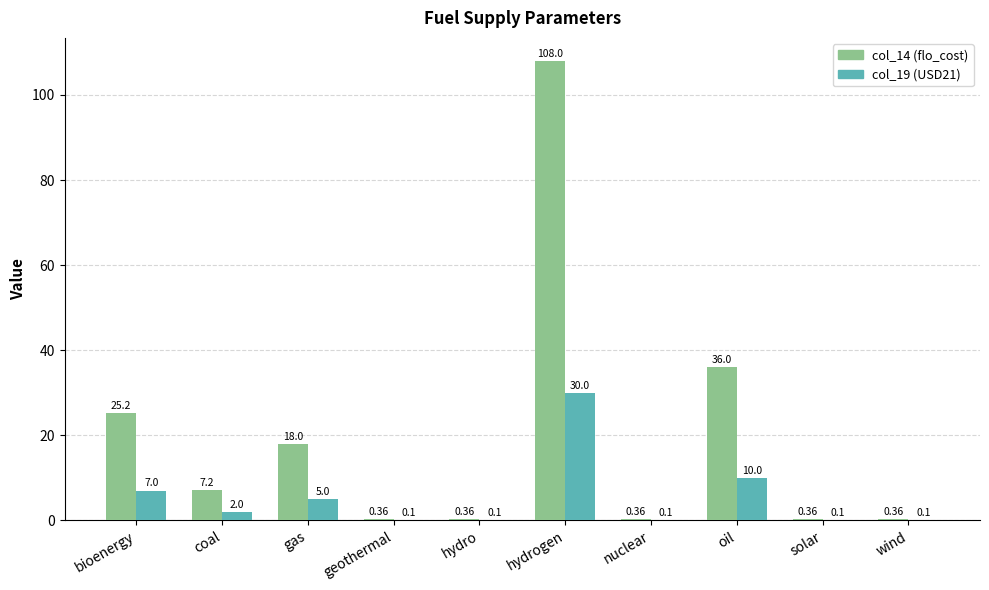

What is the highest value of the col_19 (USD21) series?

30.0